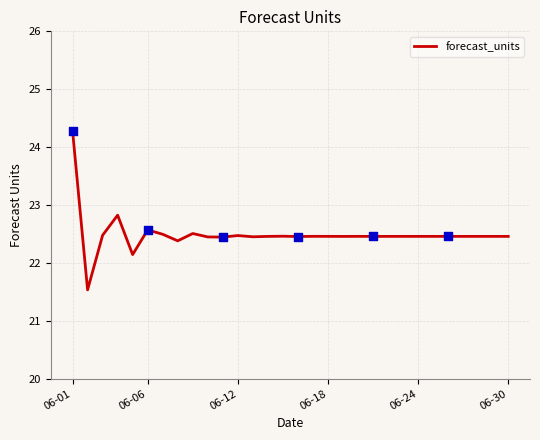

What is the difference between the maximum and minimum values?

2.7